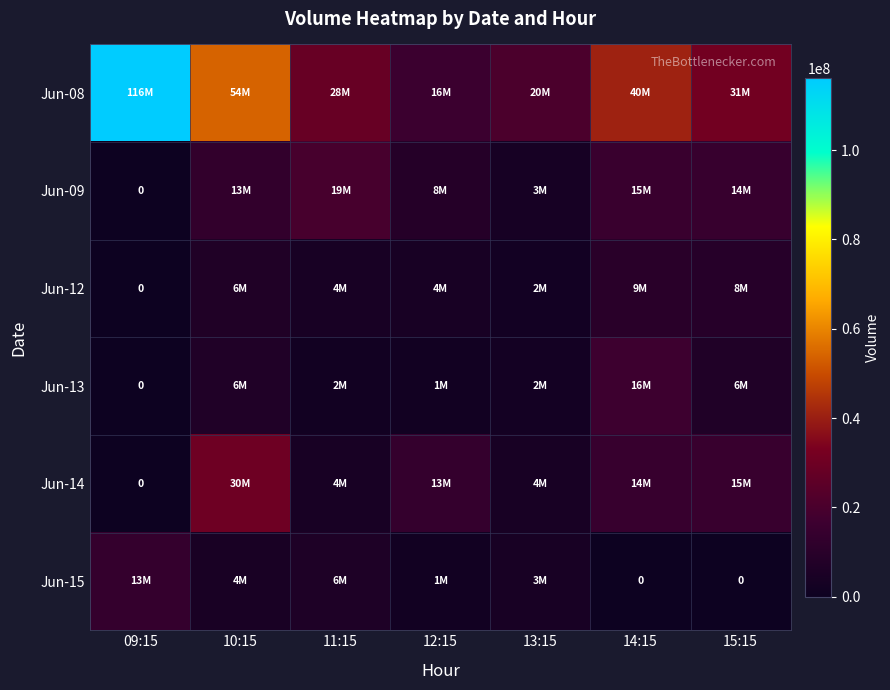

List the labels in order of Jun-13 value, smallest first.

09:15, 12:15, 11:15, 13:15, 10:15, 15:15, 14:15